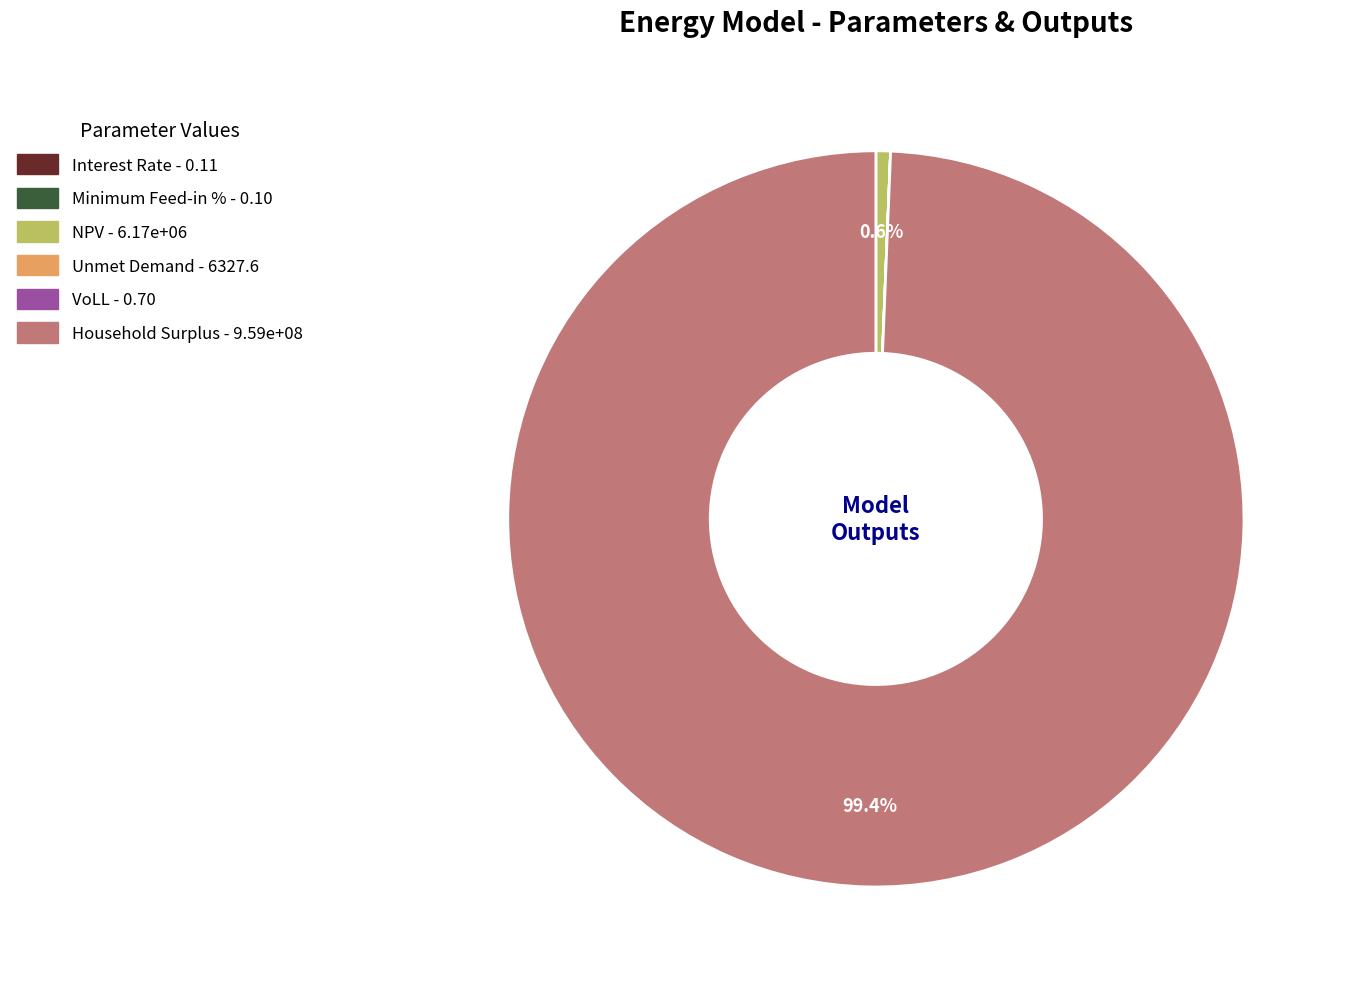

What is the largest slice in the pie chart?

Household Surplus